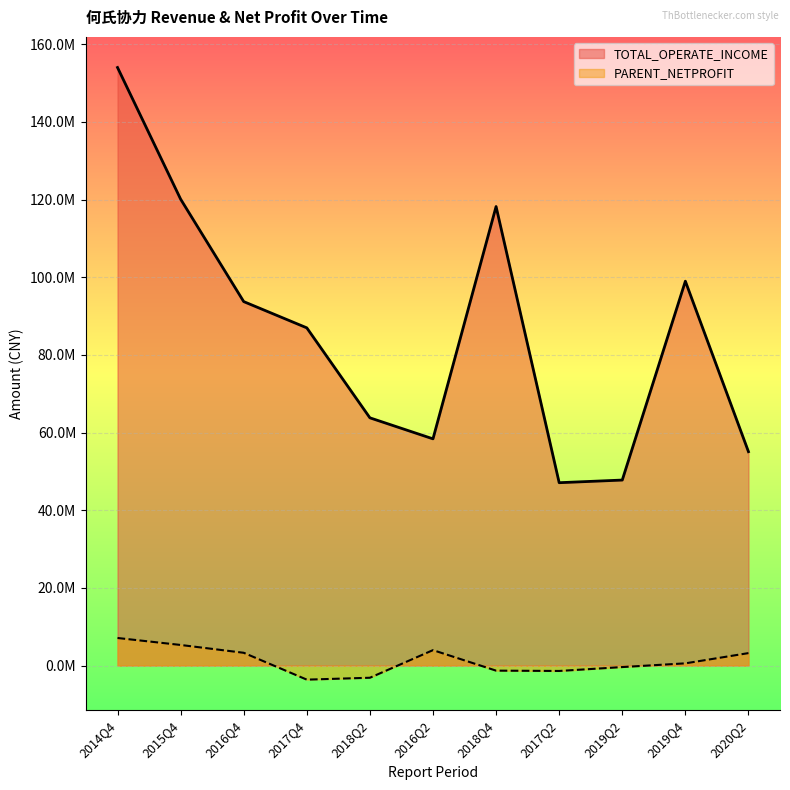

True or false: TOTAL_OPERATE_INCOME has a value of 118225523.0 at 2018Q4.

True